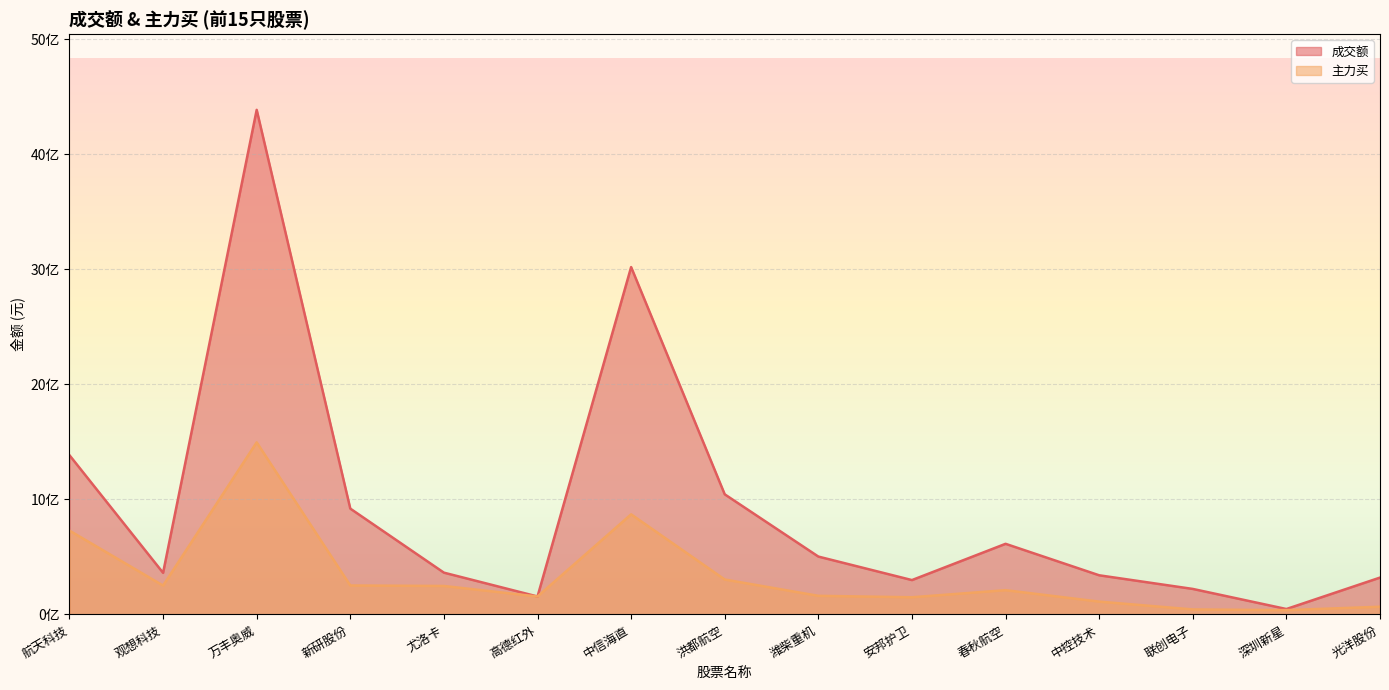

Does the chart display data point markers on the line(s)?

No